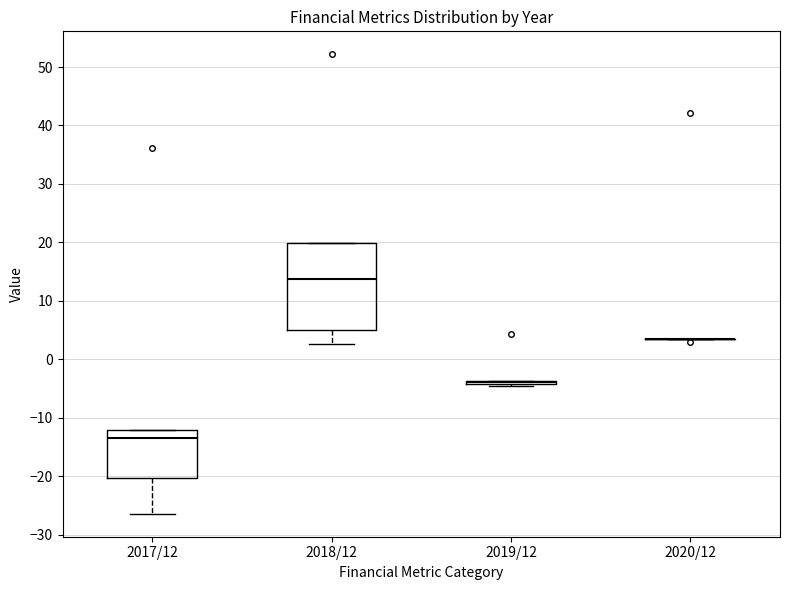

Comparing the boxes themselves (not the whiskers), which one is the tallest?

2018/12